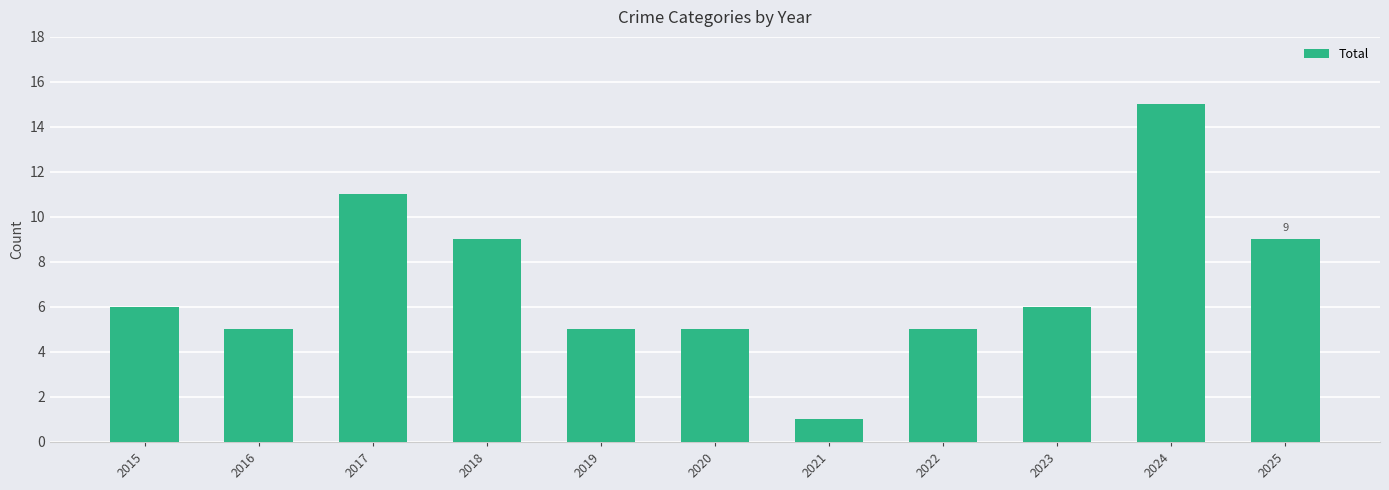

How many values are below 6?

5